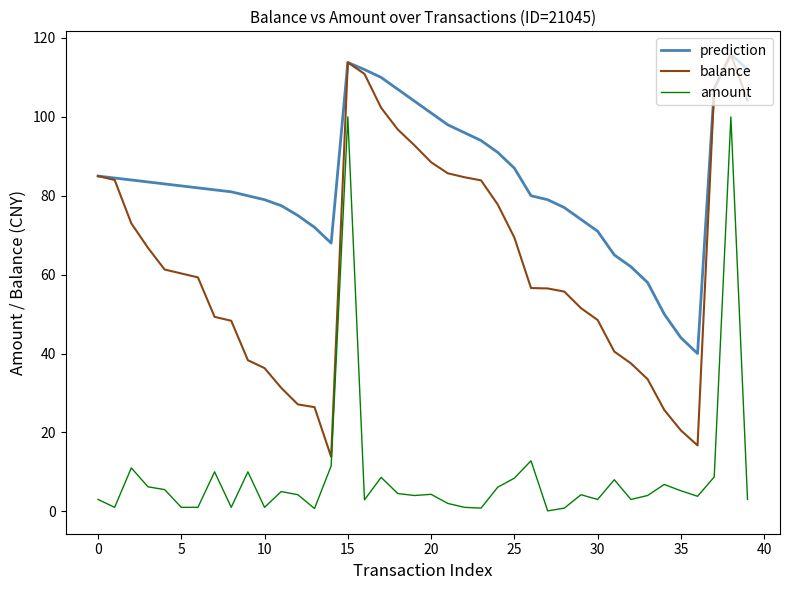

True or false: prediction and amount intersect in this chart.

False